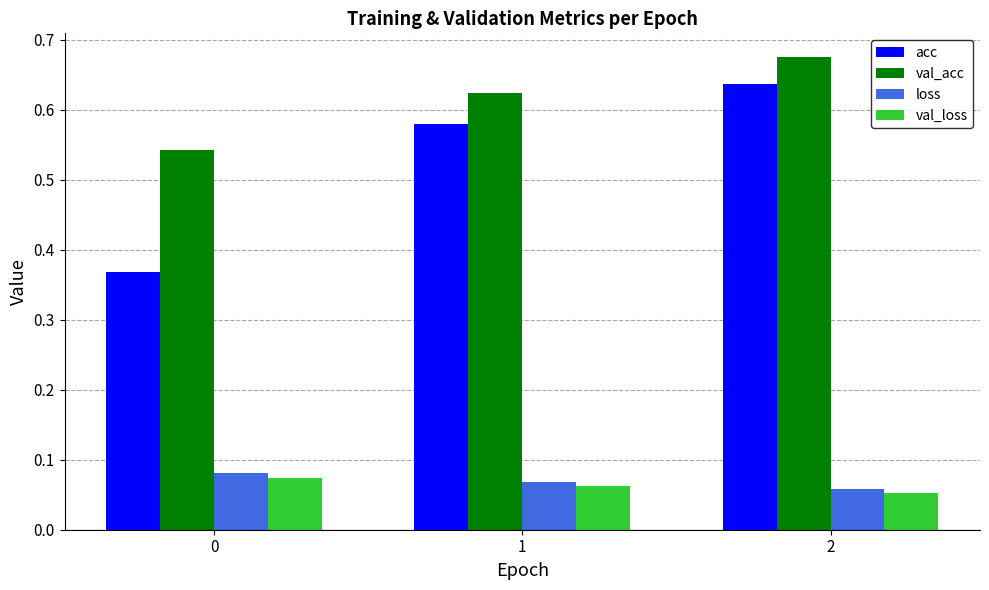

Which series has the largest range (max minus min)?

acc